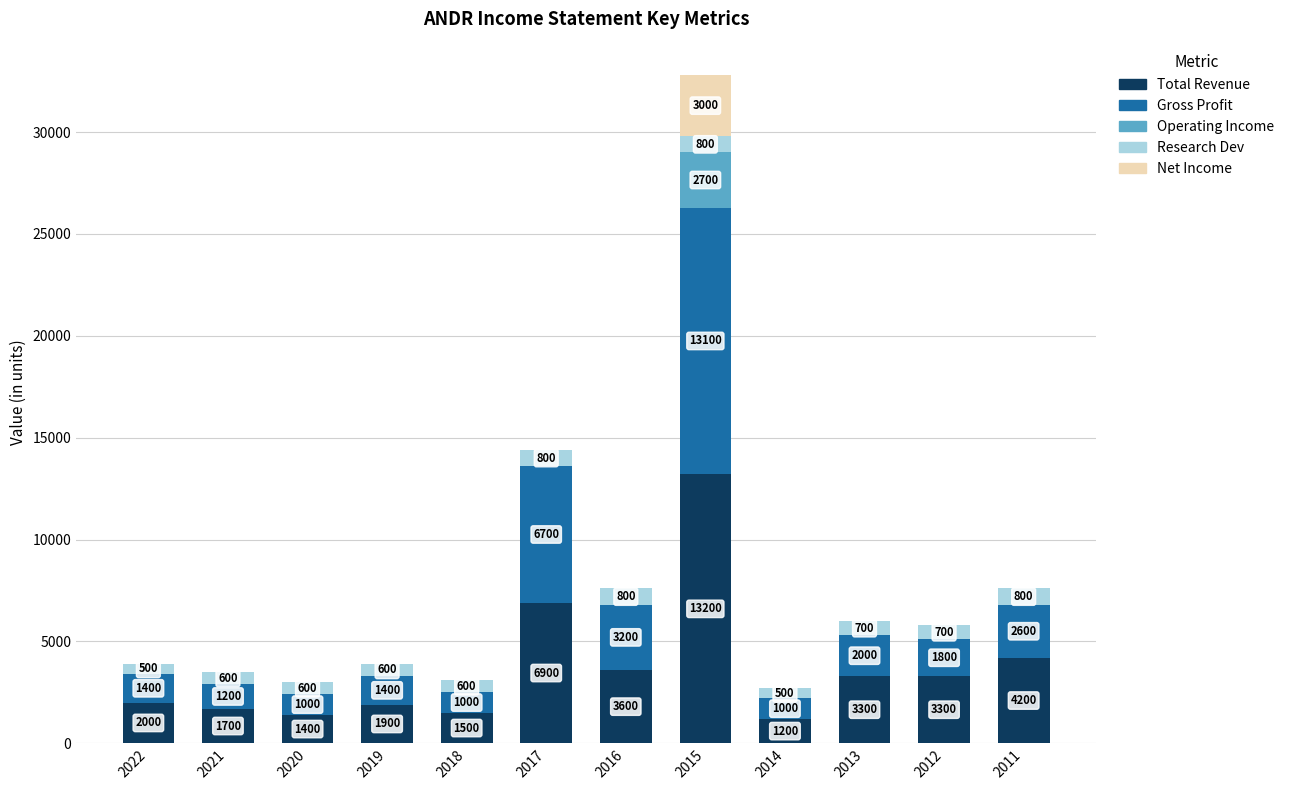

What is the sum of all Total Revenue values?

44200